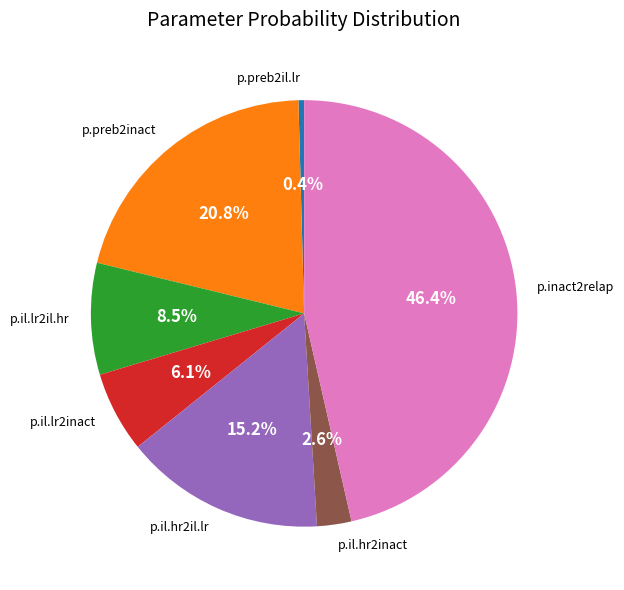

Does p.il.lr2inact account for over 50% of the chart?

No